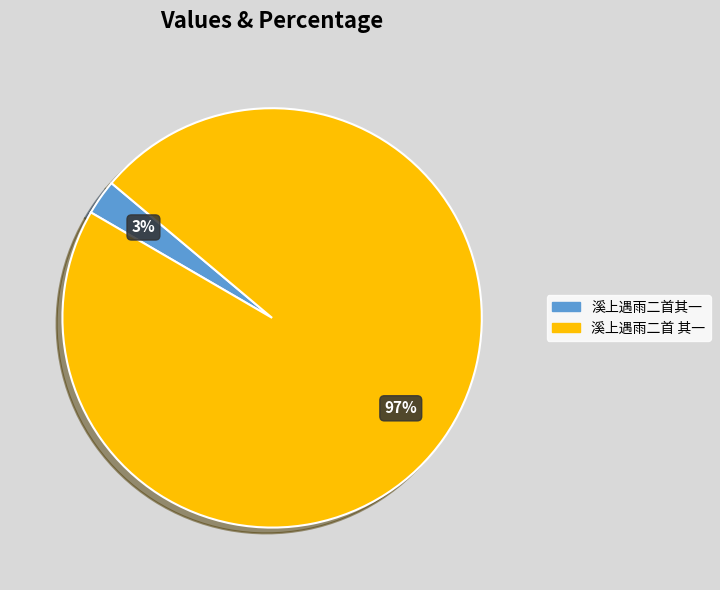

Between 溪上遇雨二首其一 and 溪上遇雨二首 其一, which is larger?

溪上遇雨二首 其一